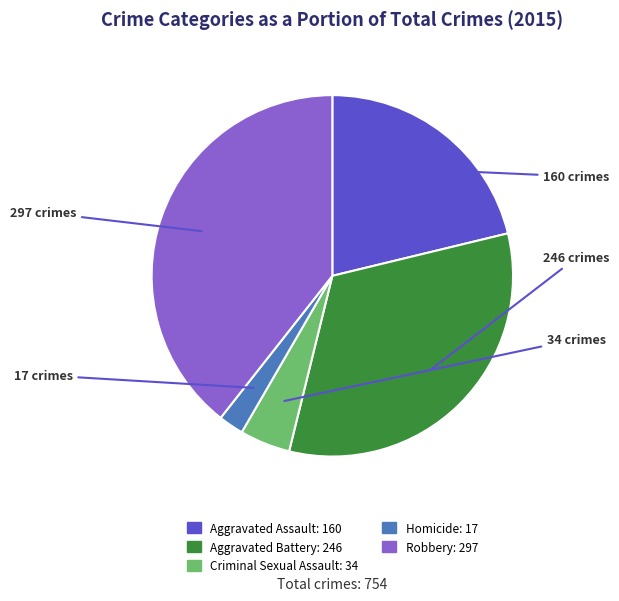

Is there a majority slice in this chart?

No